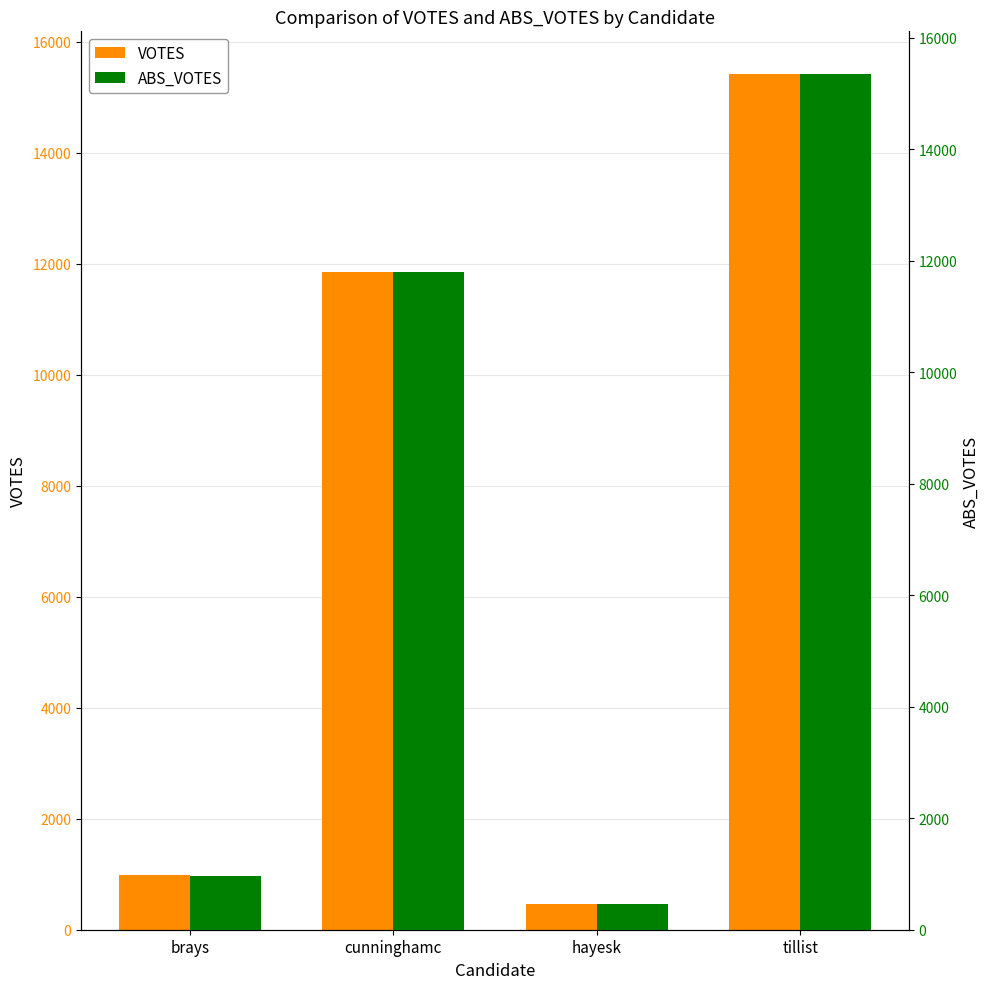

What is the lowest value of the ABS_VOTES series?

462